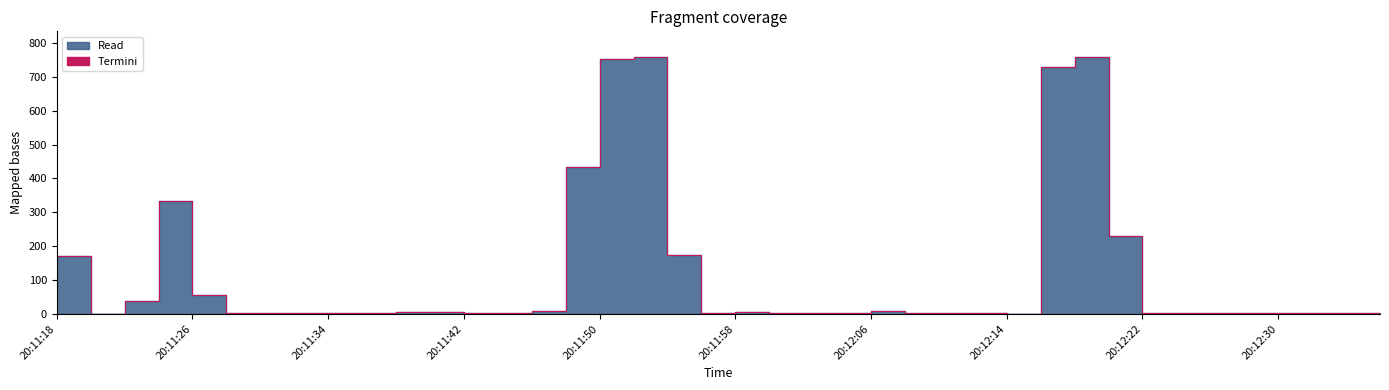

Is it true that the value at 20:12:14 is 5.9?

False